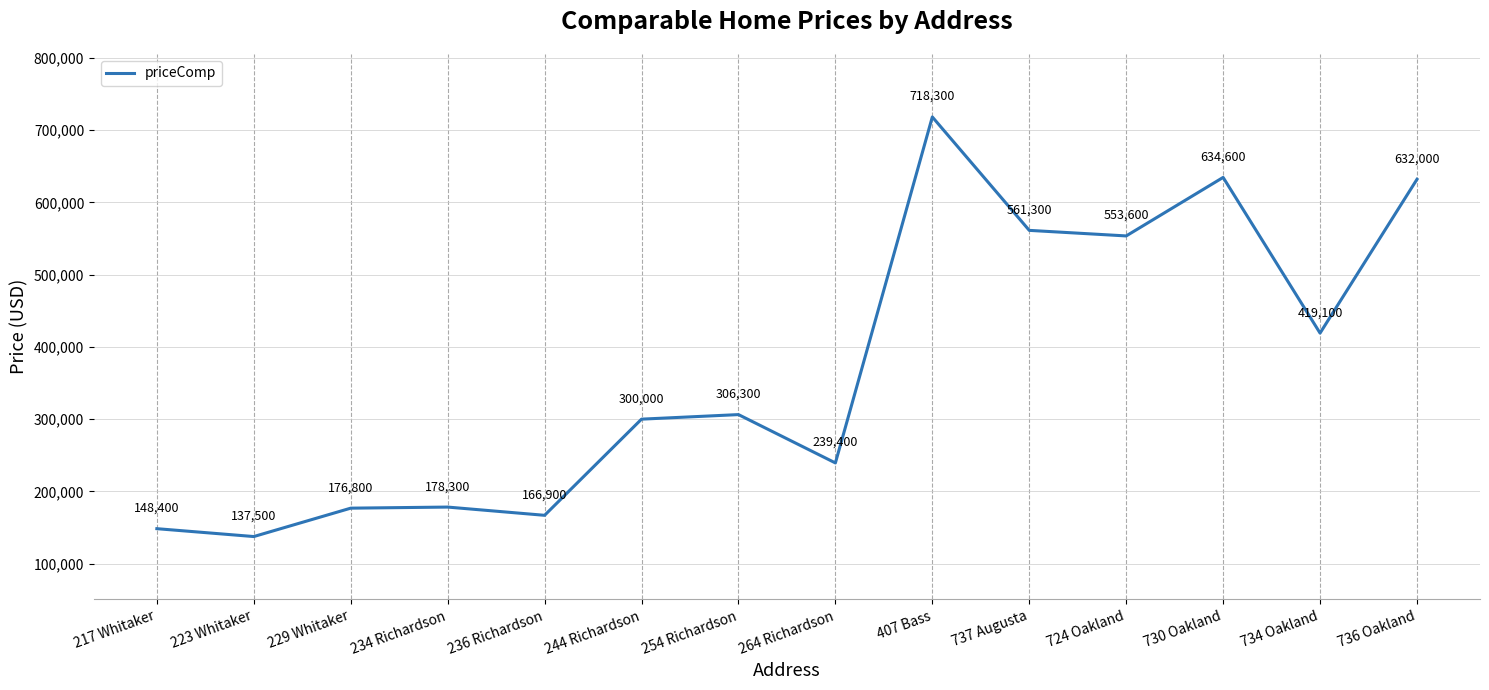

What position from the right is 234 Richardson?

11